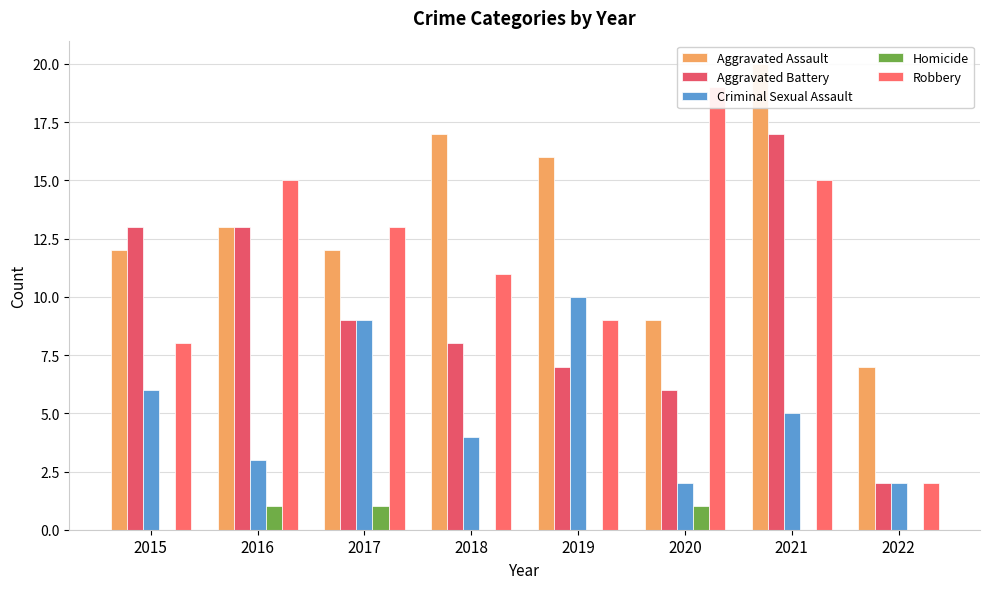

Read the Aggravated Battery value at 2015.

13